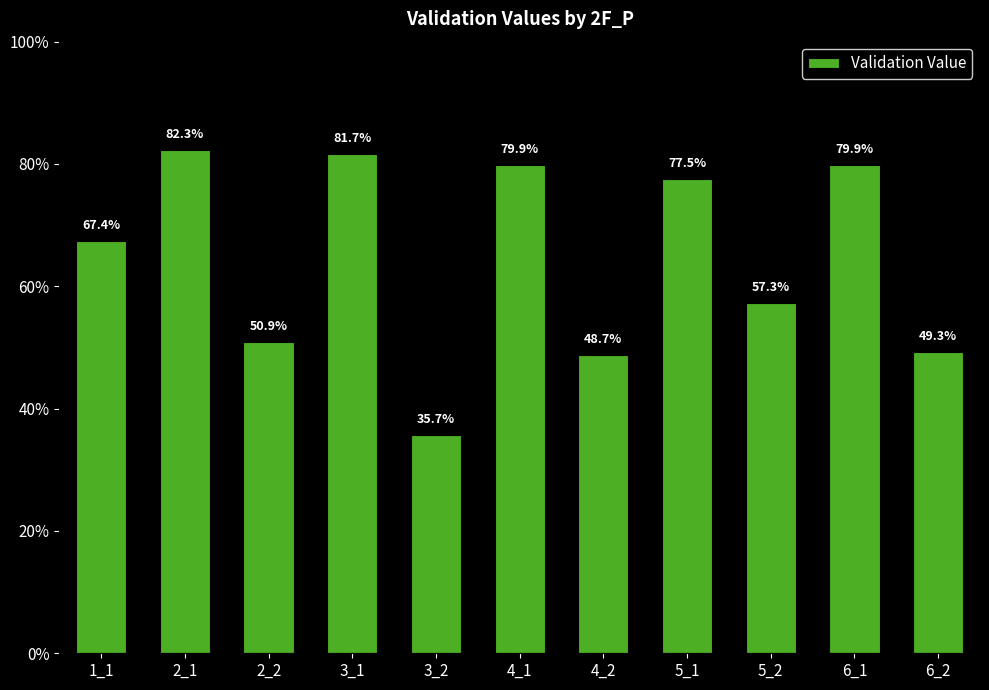

What is the minimum value shown in the chart?

0.4